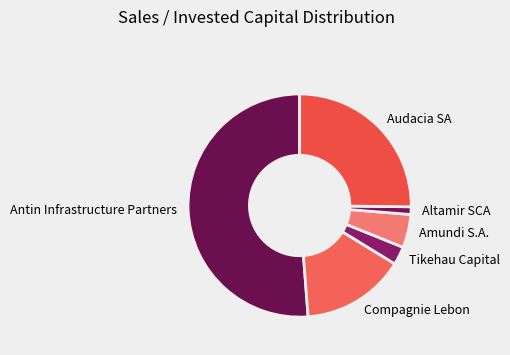

How many segments does this pie chart have?

6